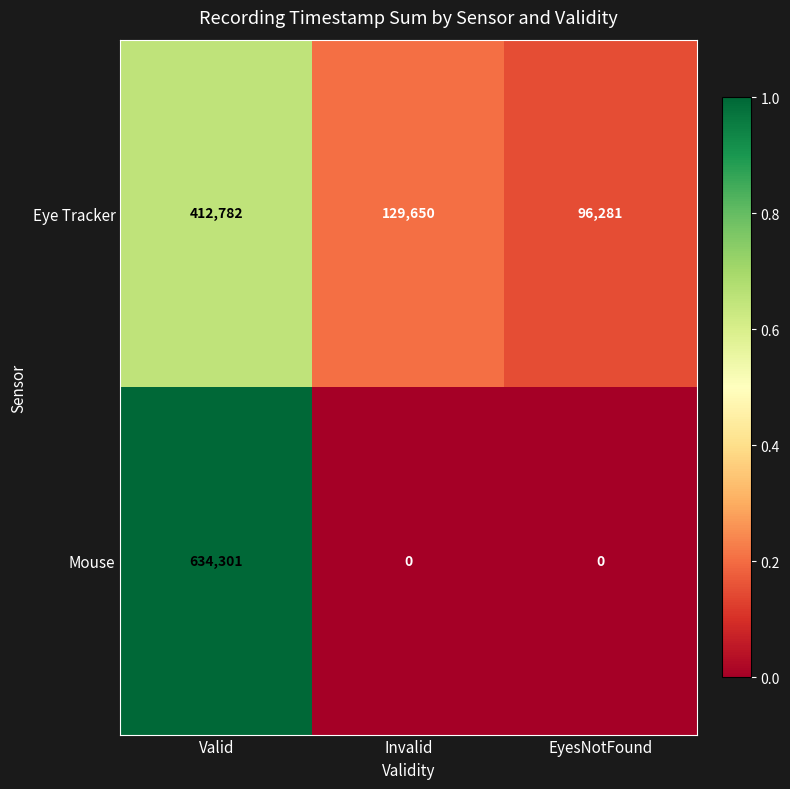

What is the difference between the highest and lowest values at EyesNotFound?

96281